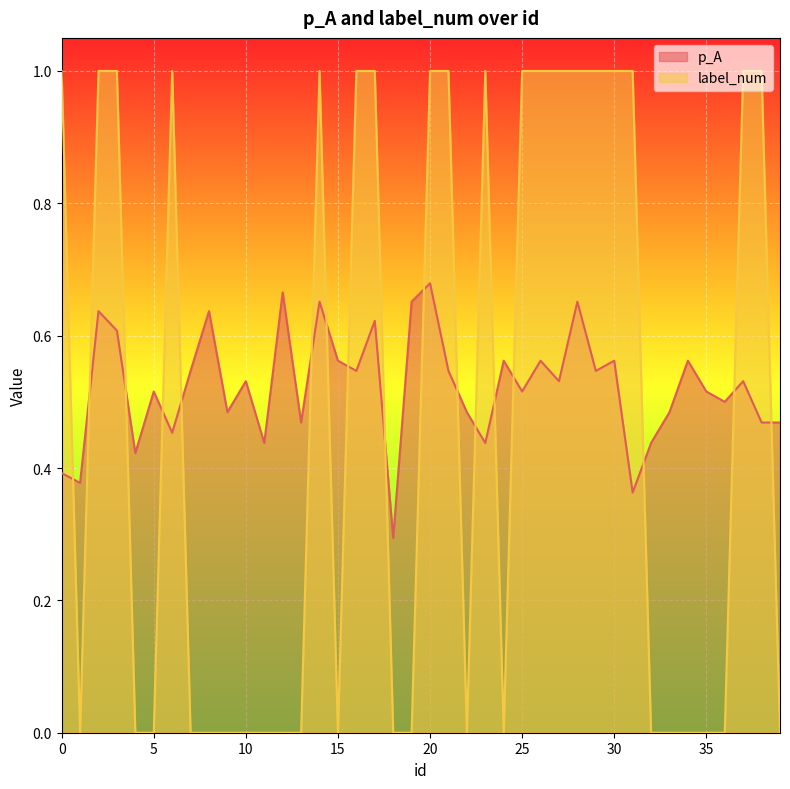

True or false: p_A and label_num cross at least once.

True